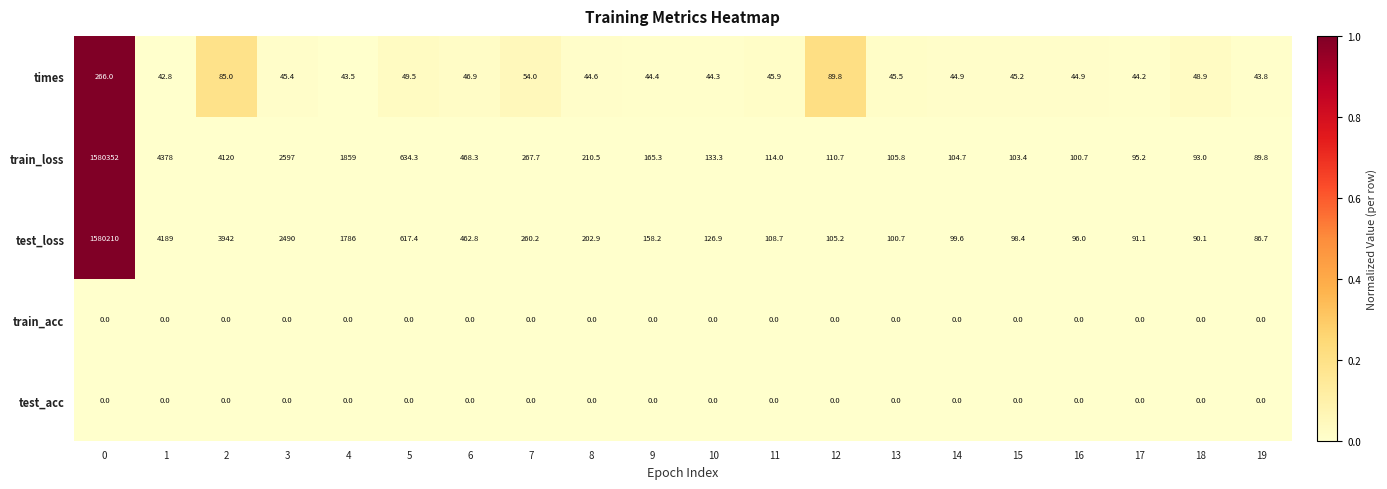

What is the difference between the train_loss values at 8 and 11?

96.5